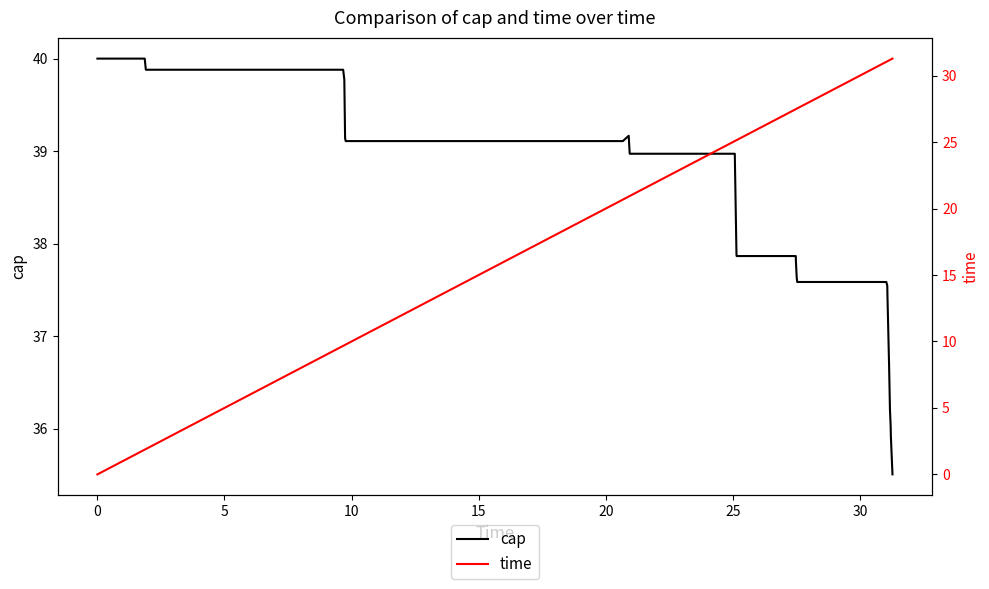

What is the lowest value of the cap series?

35.5